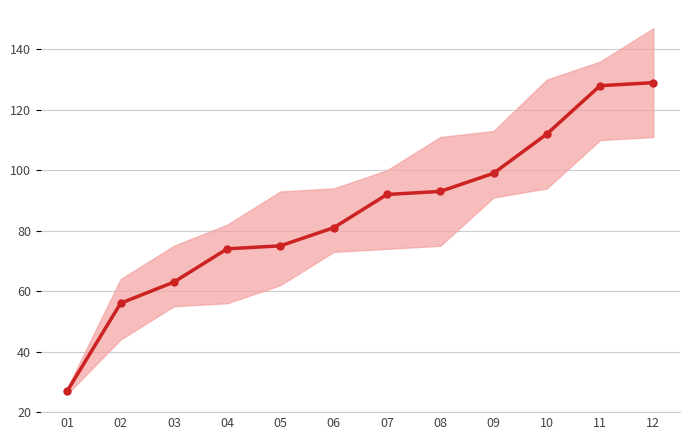

What is the difference between the values at 12 and 11?

1